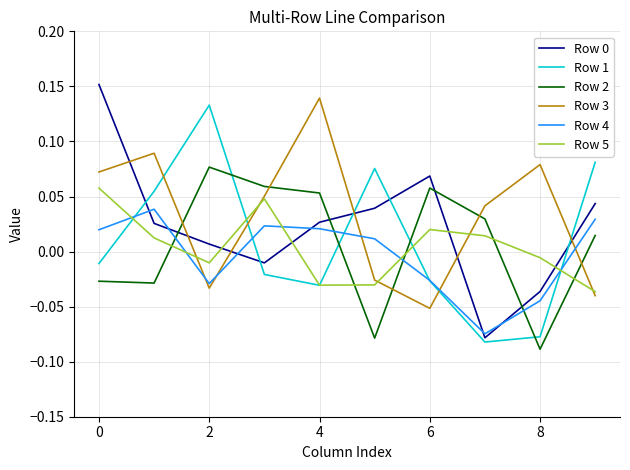

Does the chart display data point markers on the line(s)?

No